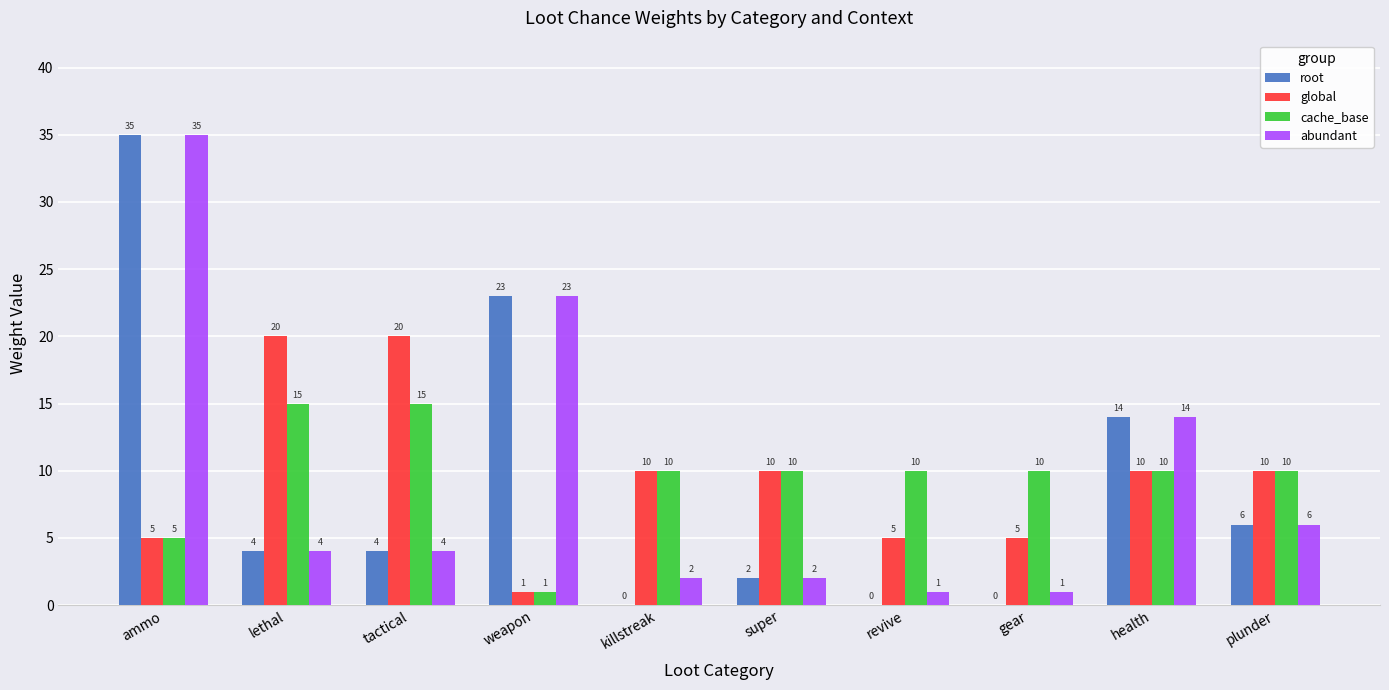

What are all the series names shown in the legend?

root, global, cache_base, abundant